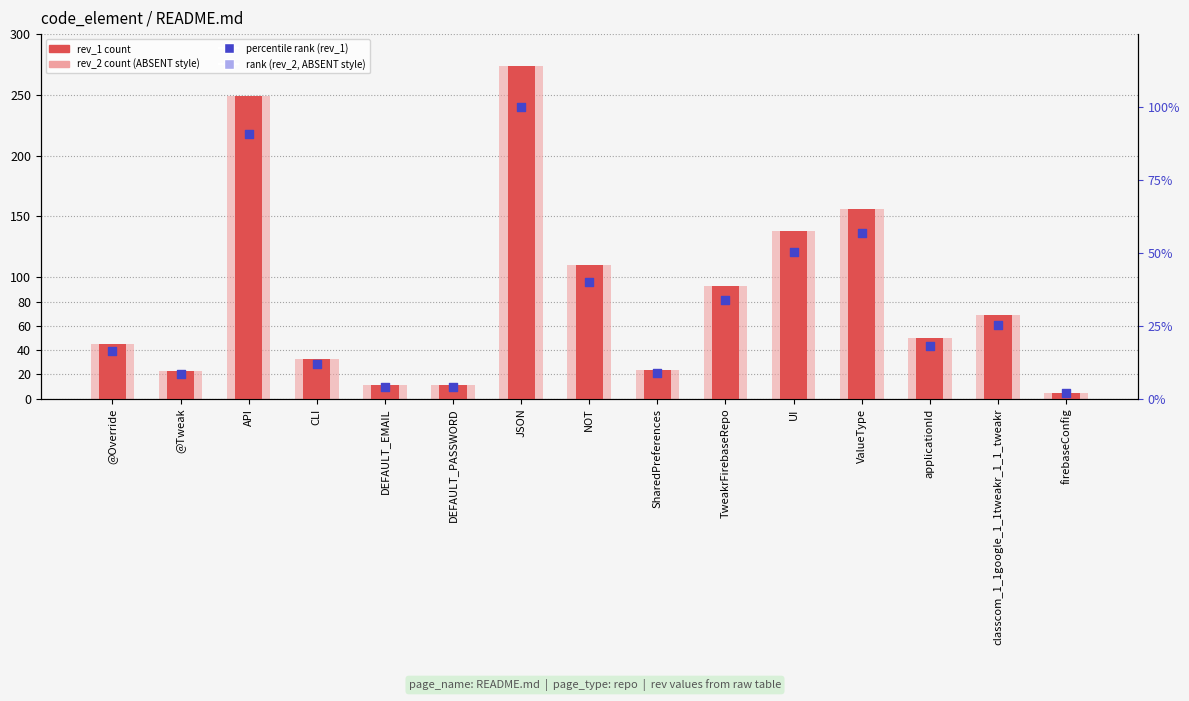

At how many categories does at least one series exceed 90?

6